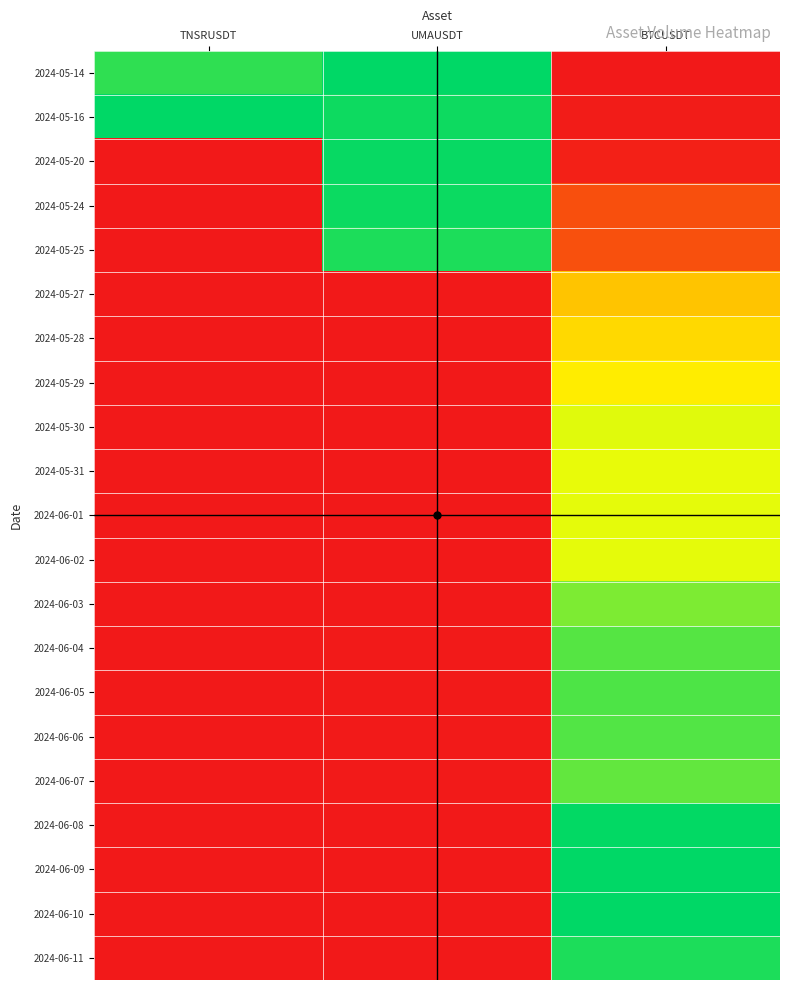

Reading left to right, transcribe all the data shown in this chart.

2024-05-14: TNSRUSDT=0.9	UMAUSDT=1.0	BTCUSDT=0.0
2024-05-16: TNSRUSDT=1.0	UMAUSDT=1.0	BTCUSDT=0.0
2024-05-20: TNSRUSDT=0.0	UMAUSDT=1.0	BTCUSDT=0.0
2024-05-24: TNSRUSDT=0.0	UMAUSDT=1.0	BTCUSDT=0.2
2024-05-25: TNSRUSDT=0.0	UMAUSDT=1.0	BTCUSDT=0.2
2024-05-27: TNSRUSDT=0.0	UMAUSDT=0.0	BTCUSDT=0.5
2024-05-28: TNSRUSDT=0.0	UMAUSDT=0.0	BTCUSDT=0.6
2024-05-29: TNSRUSDT=0.0	UMAUSDT=0.0	BTCUSDT=0.6
2024-05-30: TNSRUSDT=0.0	UMAUSDT=0.0	BTCUSDT=0.7
2024-05-31: TNSRUSDT=0.0	UMAUSDT=0.0	BTCUSDT=0.7
2024-06-01: TNSRUSDT=0.0	UMAUSDT=0.0	BTCUSDT=0.7
2024-06-02: TNSRUSDT=0.0	UMAUSDT=0.0	BTCUSDT=0.7
2024-06-03: TNSRUSDT=0.0	UMAUSDT=0.0	BTCUSDT=0.8
2024-06-04: TNSRUSDT=0.0	UMAUSDT=0.0	BTCUSDT=0.9
2024-06-05: TNSRUSDT=0.0	UMAUSDT=0.0	BTCUSDT=0.9
2024-06-06: TNSRUSDT=0.0	UMAUSDT=0.0	BTCUSDT=0.9
2024-06-07: TNSRUSDT=0.0	UMAUSDT=0.0	BTCUSDT=0.9
2024-06-08: TNSRUSDT=0.0	UMAUSDT=0.0	BTCUSDT=1.0
2024-06-09: TNSRUSDT=0.0	UMAUSDT=0.0	BTCUSDT=1.0
2024-06-10: TNSRUSDT=0.0	UMAUSDT=0.0	BTCUSDT=1.0
2024-06-11: TNSRUSDT=0.0	UMAUSDT=0.0	BTCUSDT=1.0